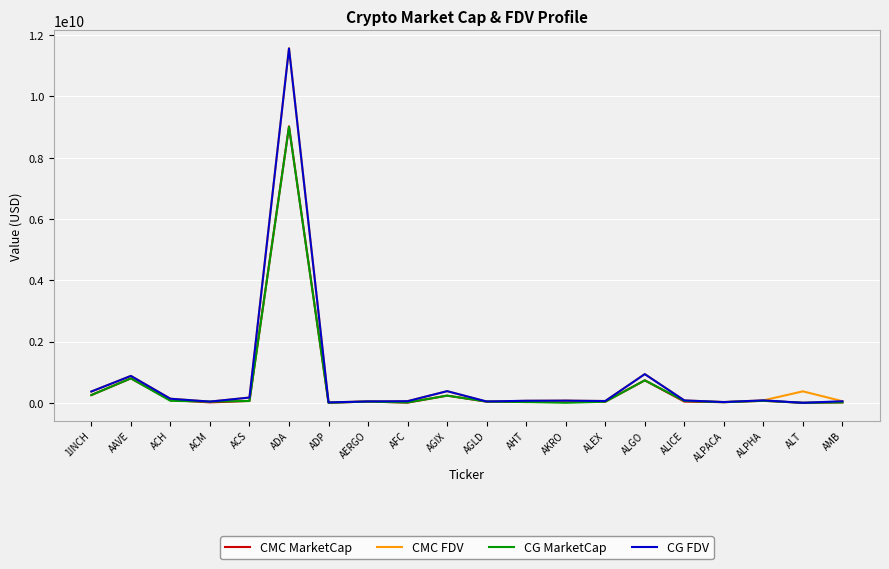

At which label does CG MarketCap first exceed 41211067?

1INCH